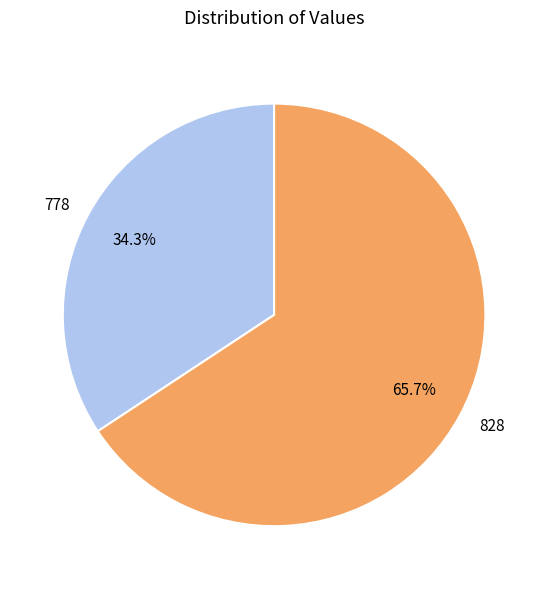

To the nearest percent, what is the difference between the largest and smallest slice percentages?

31%